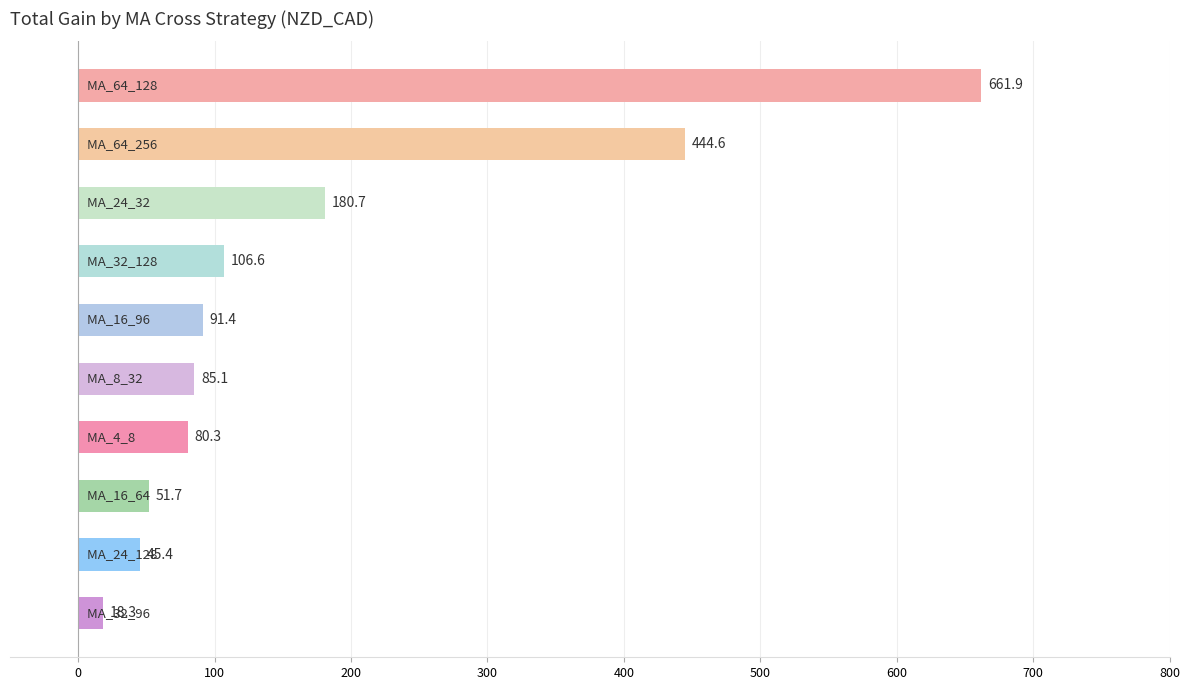

Reading top to bottom, extract all data points from this chart.

661.9	444.6	180.7	106.6	91.4	85.1	80.3	51.7	45.4	18.3